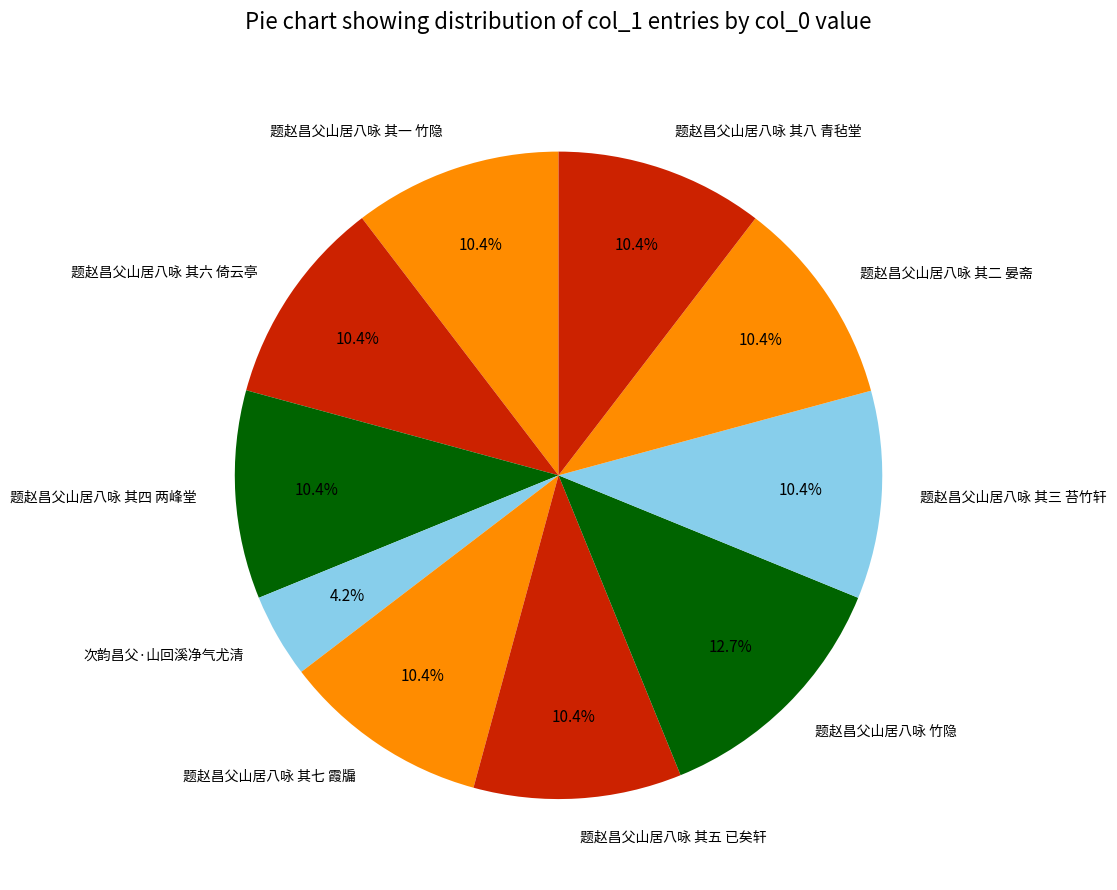

Approximately how many times larger is the value at 题赵昌父山居八咏 其五 已矣轩 compared to 题赵昌父山居八咏 其四 两峰堂?

1.0